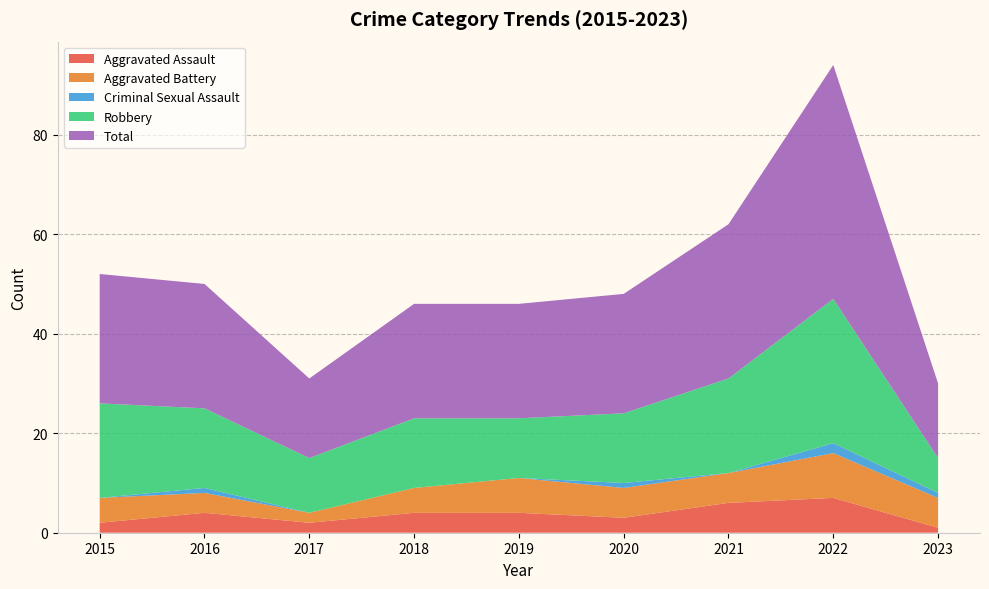

Reading left to right, list all the values displayed in this chart.

Aggravated Assault: 2015=2	2016=4	2017=2	2018=4	2019=4	2020=3	2021=6	2022=7	2023=1
Aggravated Battery: 2015=5	2016=4	2017=2	2018=5	2019=7	2020=6	2021=6	2022=9	2023=6
Criminal Sexual Assault: 2015=0	2016=1	2017=0	2018=0	2019=0	2020=1	2021=0	2022=2	2023=1
Robbery: 2015=19	2016=16	2017=11	2018=14	2019=12	2020=14	2021=19	2022=29	2023=7
Total: 2015=26	2016=25	2017=16	2018=23	2019=23	2020=24	2021=31	2022=47	2023=15